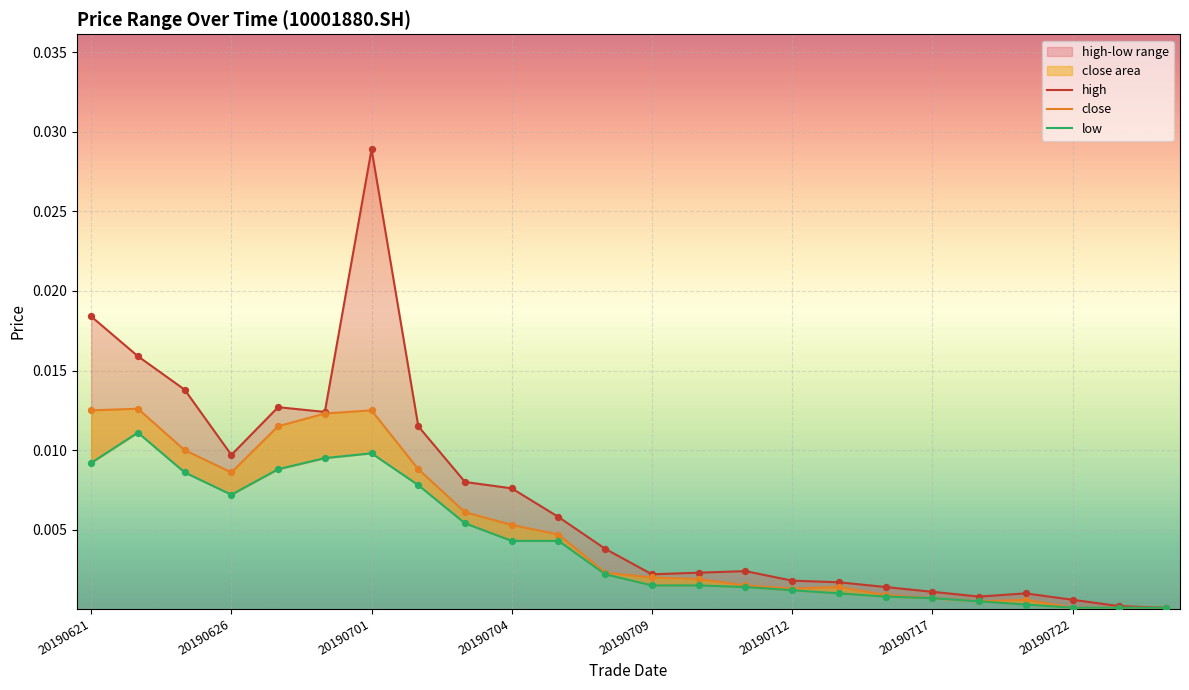

Is the value of high at 20190722 greater than the value of close at 17?

Yes